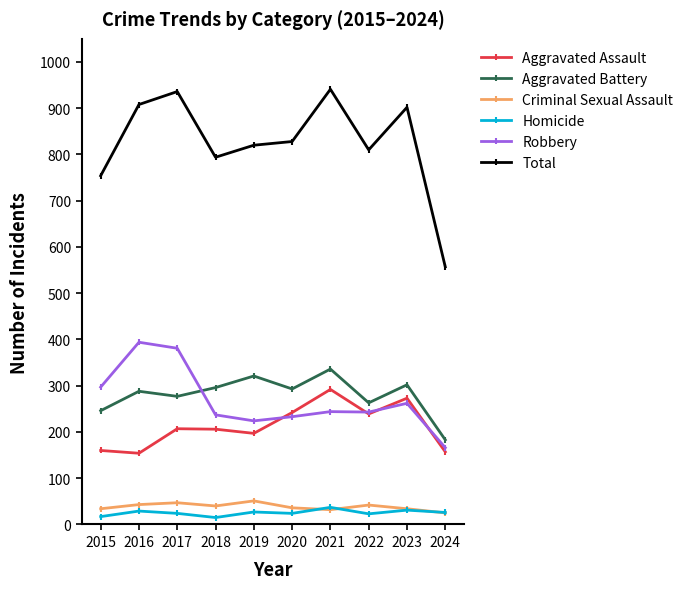

In Aggravated Assault, how many points are higher than both neighbors (excluding endpoints)?

3